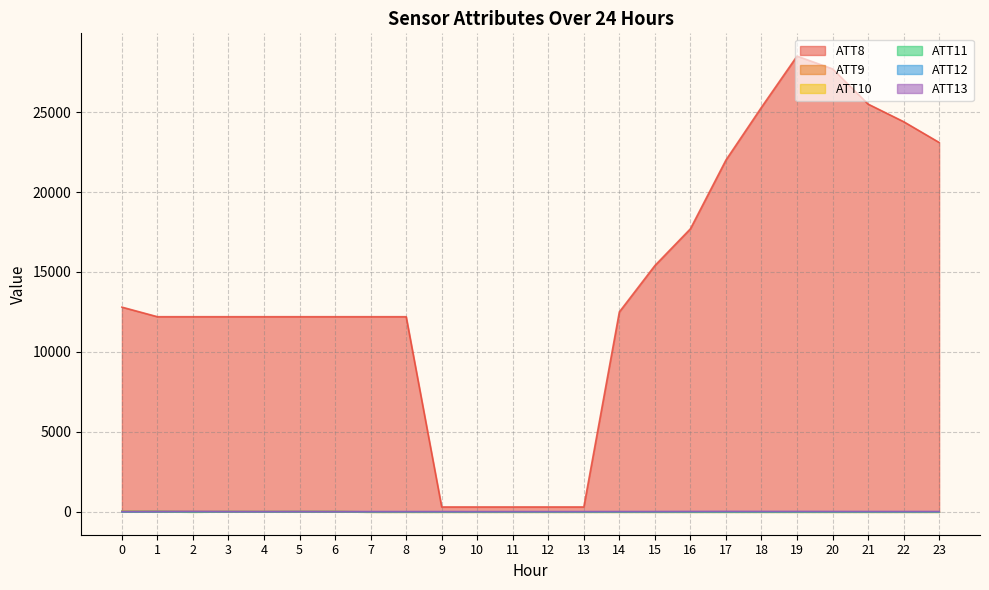

What is the value of the ATT10 point at the 16th from the left?

-10.0